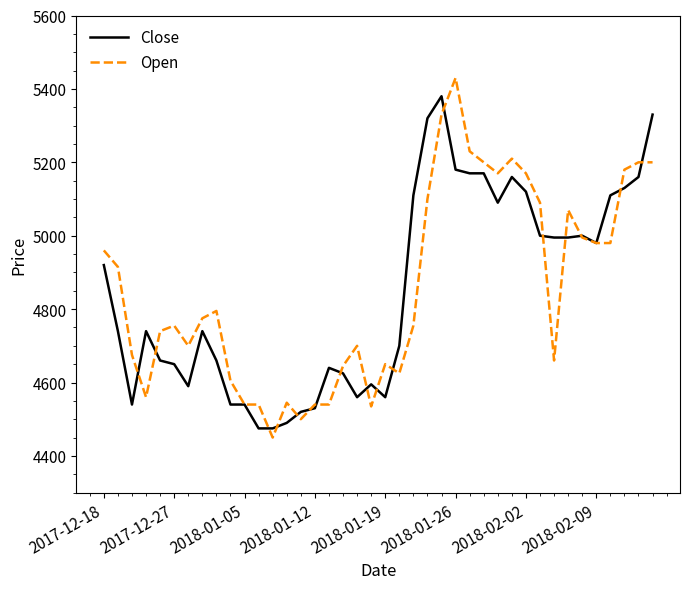

What is the minimum value shown in the chart?

4450